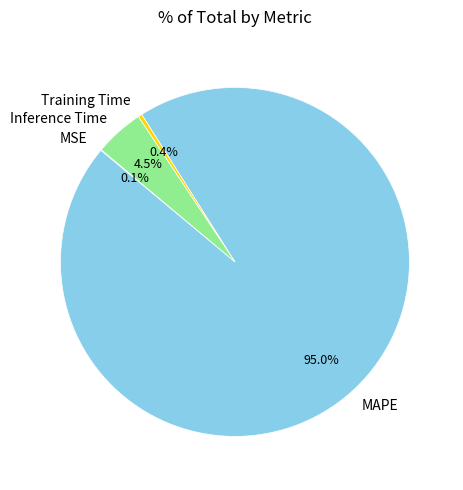

What is the largest slice in the pie chart?

MAPE